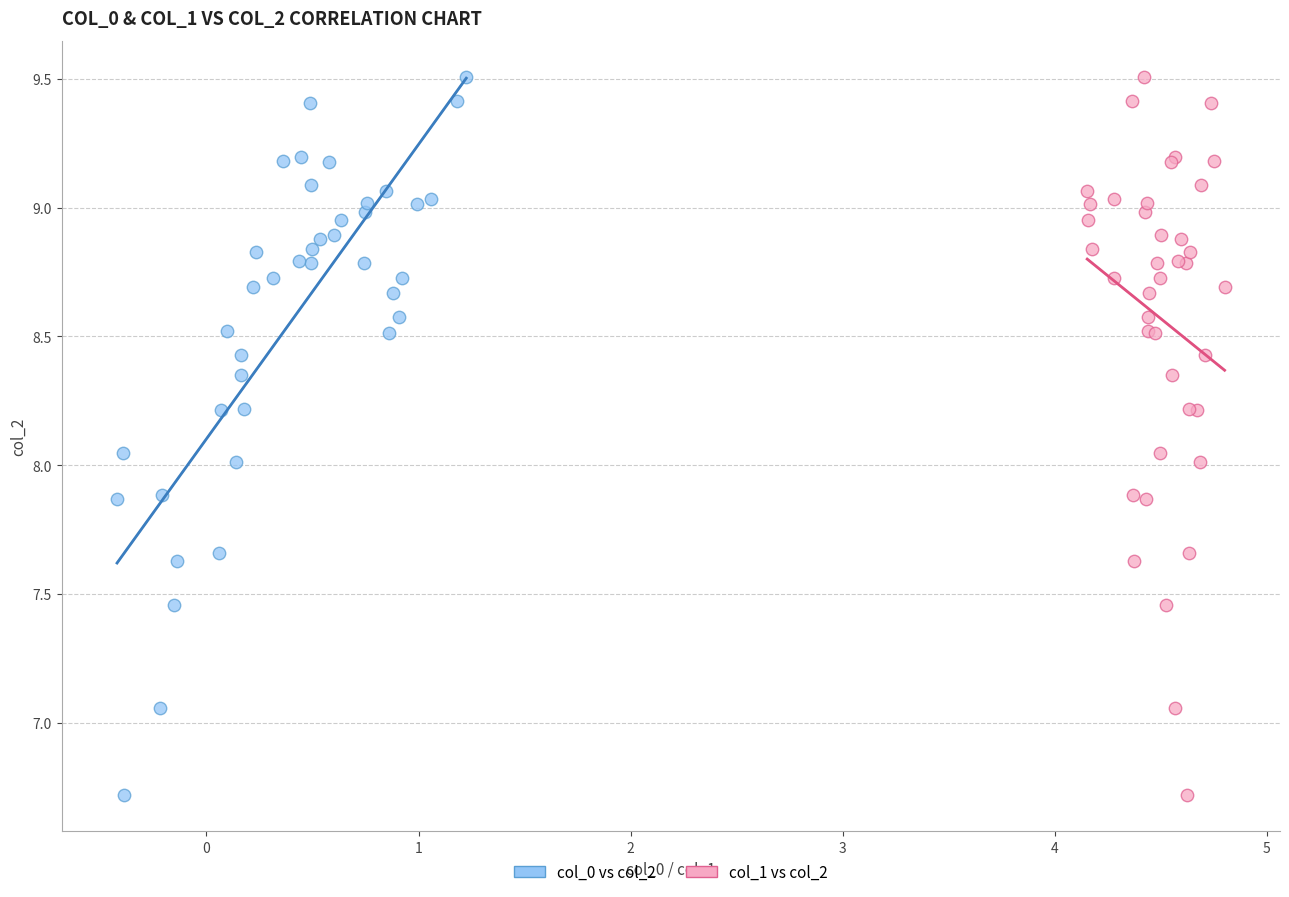

What are all the series names shown in the legend?

col_0 vs col_2, col_1 vs col_2